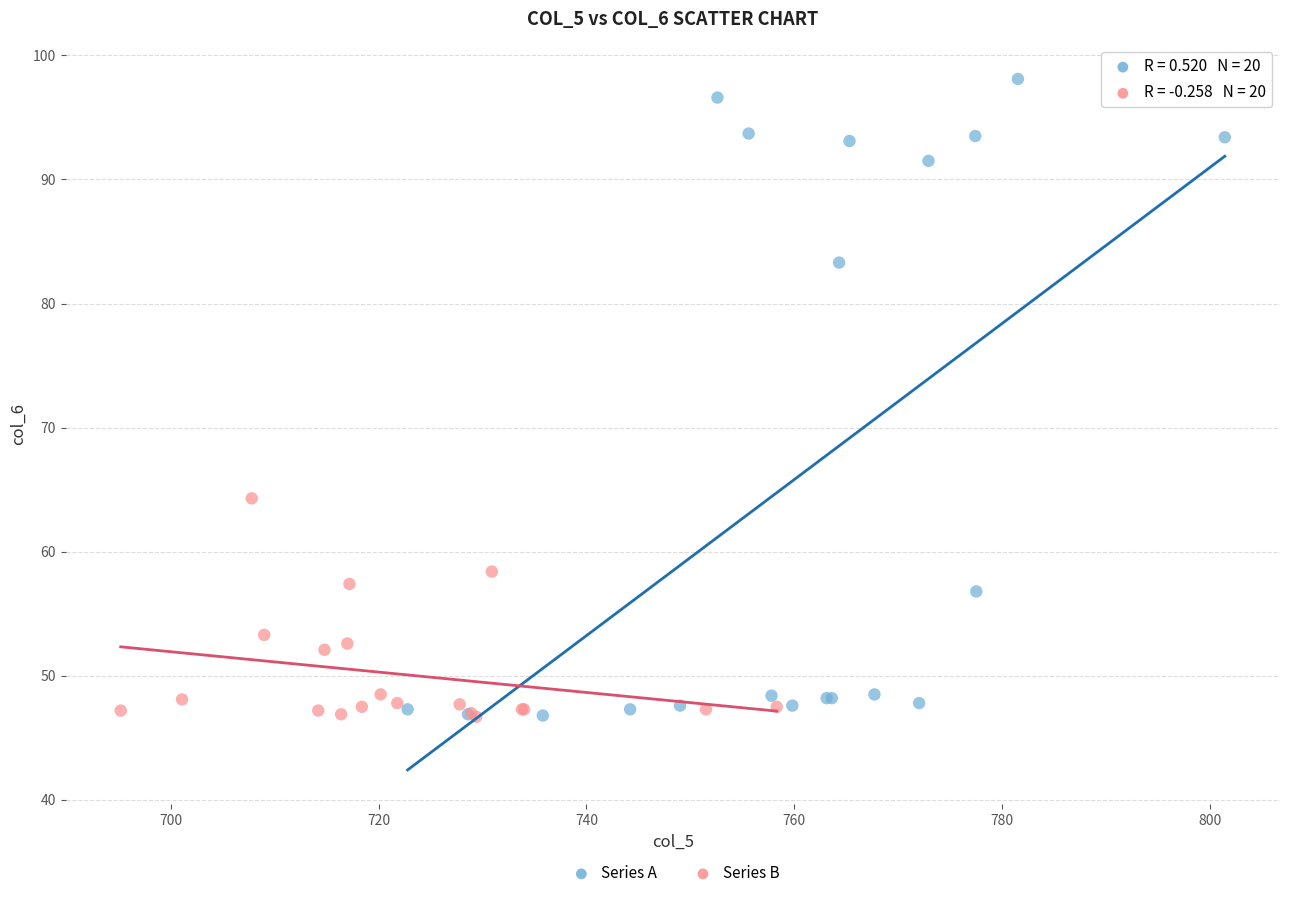

Which series has the largest Y range (max minus min)?

Series A